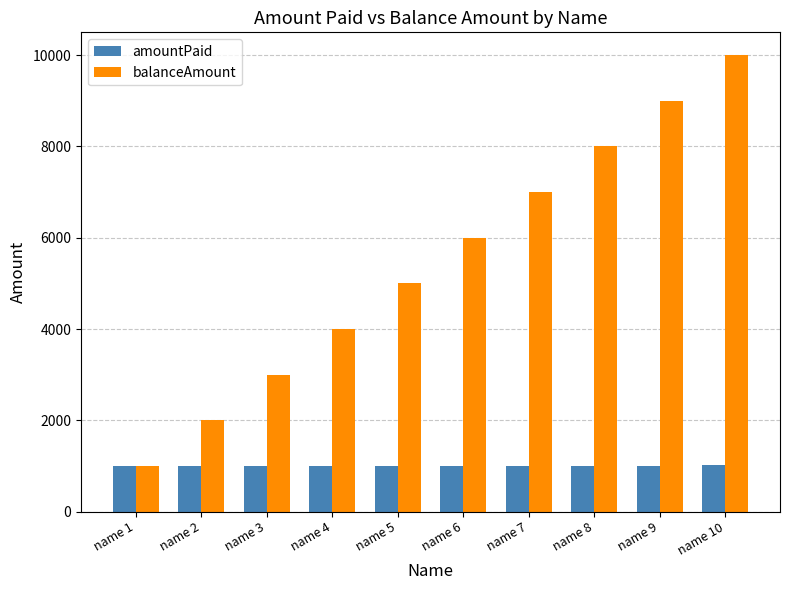

Which series has the largest total across all categories?

balanceAmount